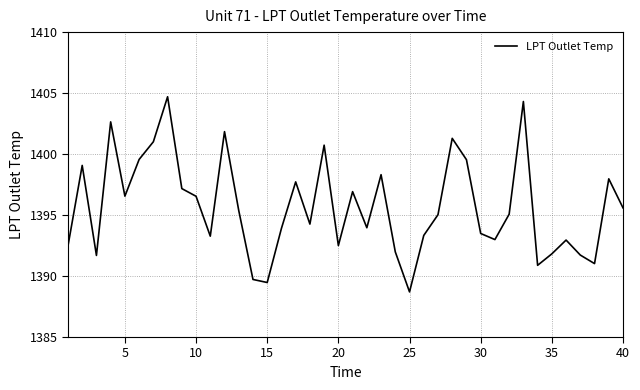

What is the minimum value shown in the chart?

1388.7